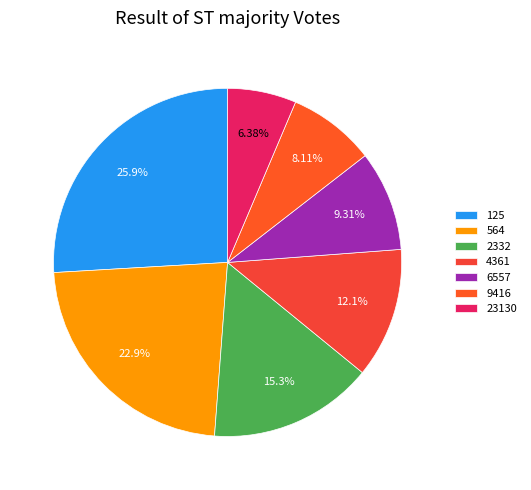

Count the number of slices in the pie.

7